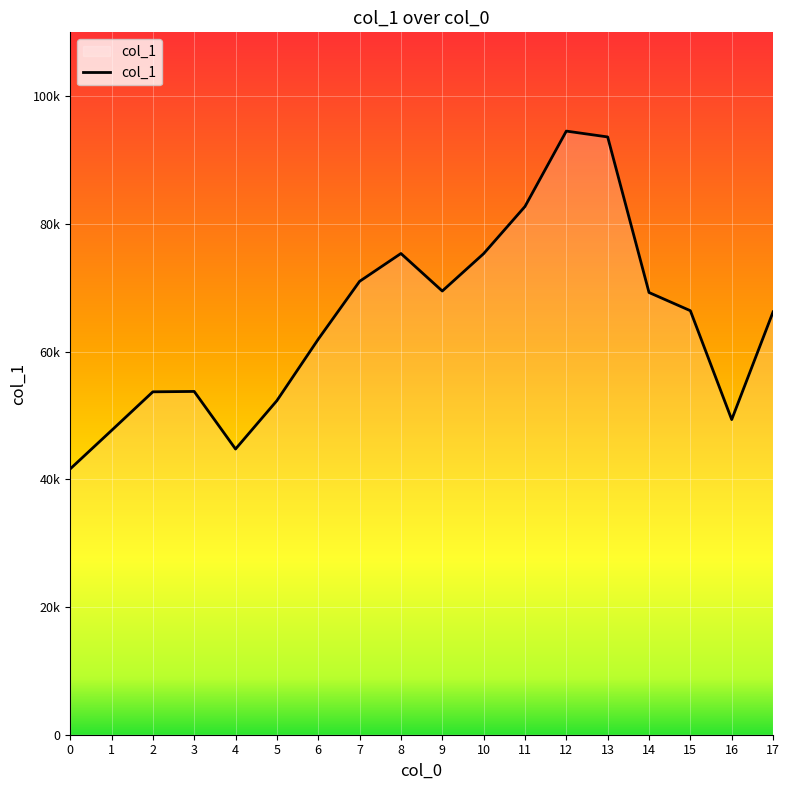

The chart shows a value of 52318 at 5. True or false?

True